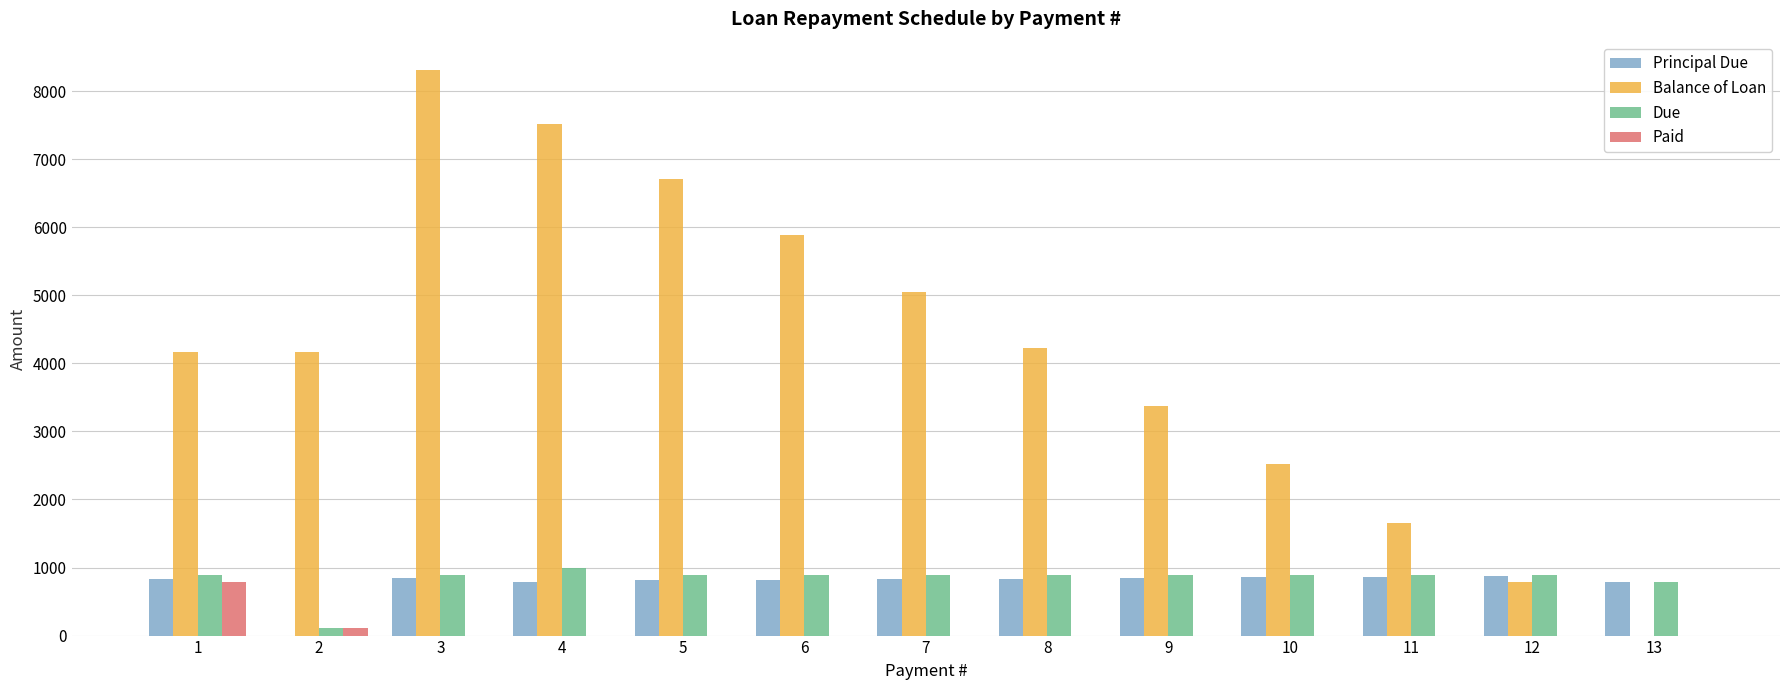

What is the maximum value shown in the chart?

8310.6